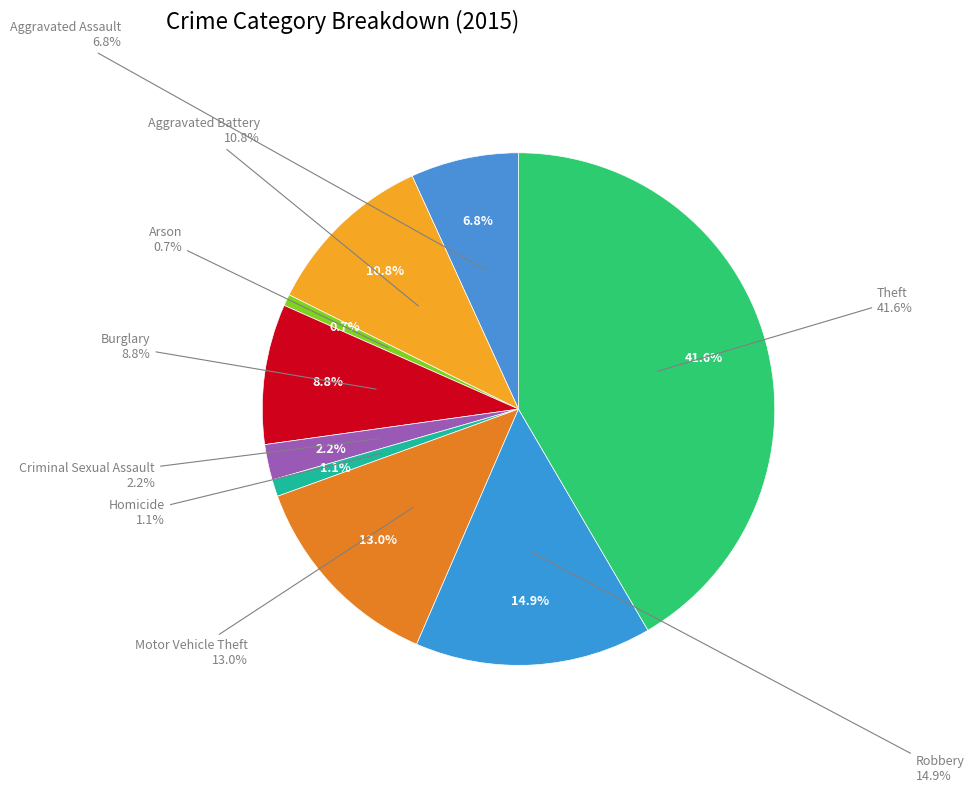

Is there any slice that represents more than half of the pie?

No